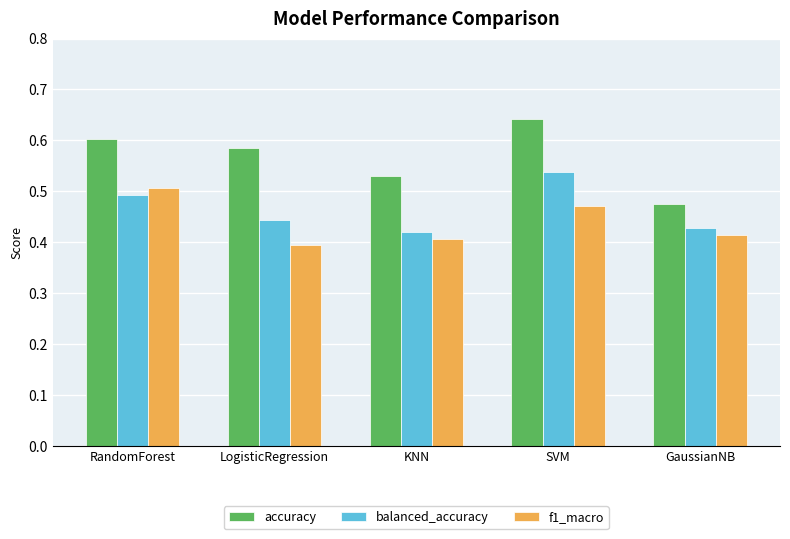

What is the sum of all balanced_accuracy values?

2.3